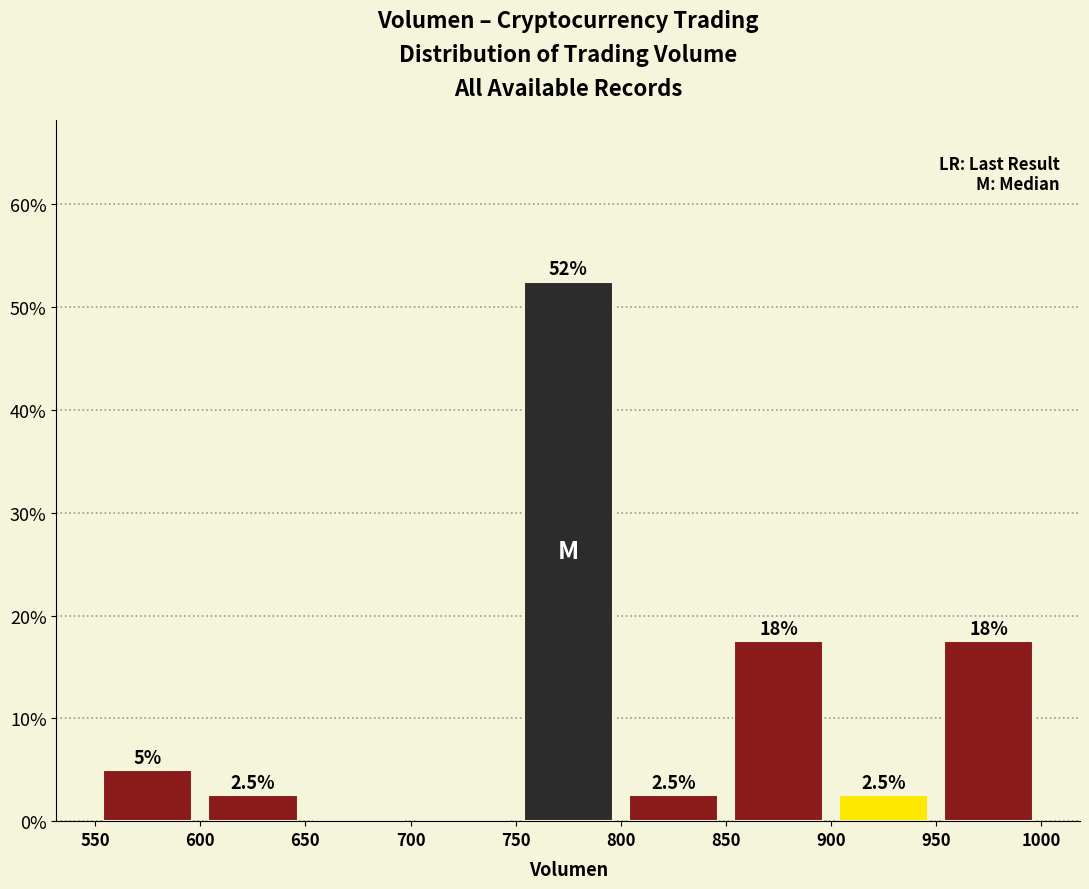

Which range on the x-axis has the tallest bar?

750 to 800